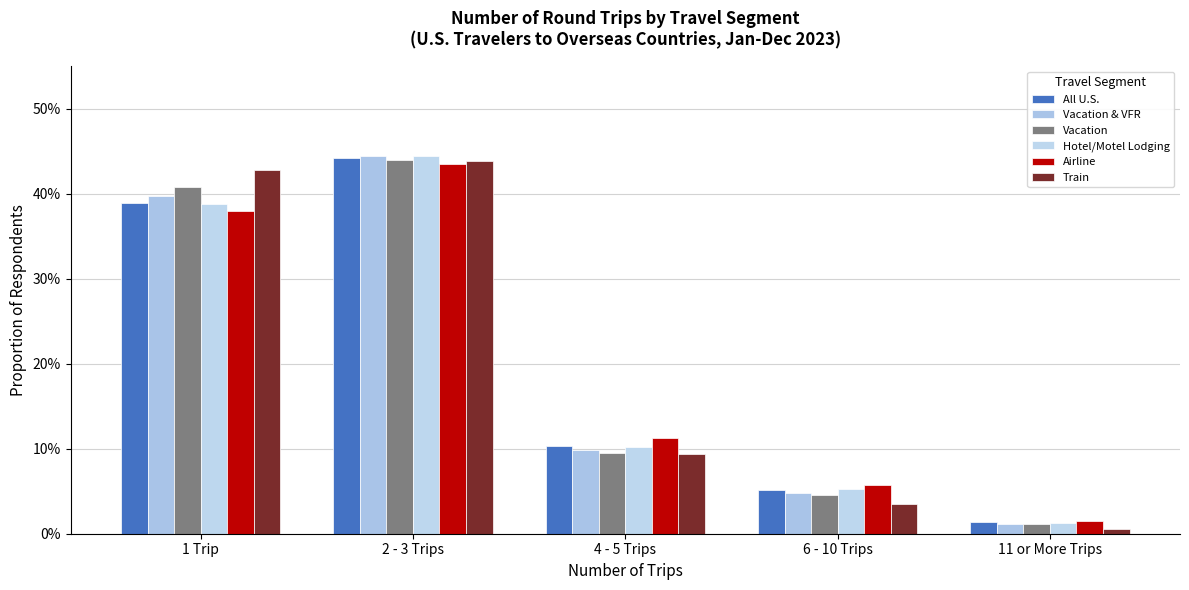

Rank the series by their maximum value, from lowest to highest.

Airline, Train, Vacation, All U.S., Vacation & VFR, Hotel/Motel Lodging